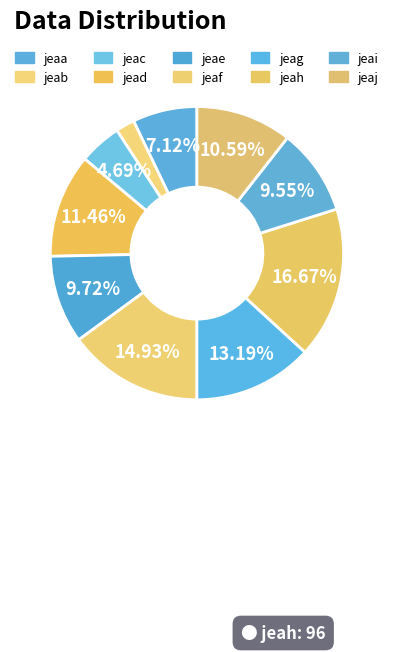

To the nearest percent, what percentage of the pie is jeaf?

15%